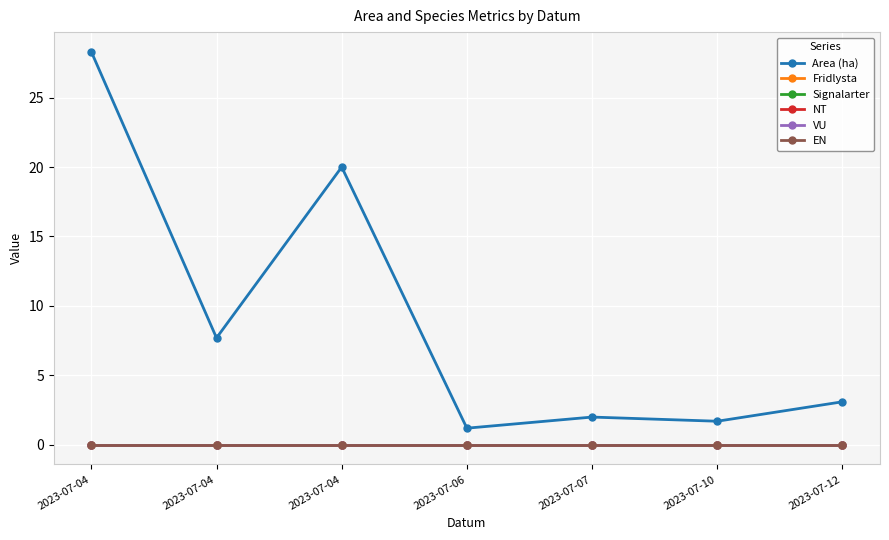

Does the chart have visible grid lines?

Yes